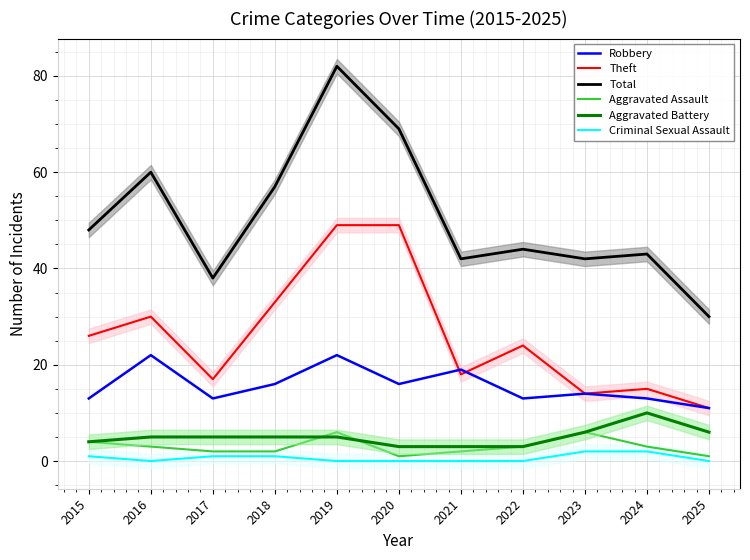

How many lines are shown in the chart?

6